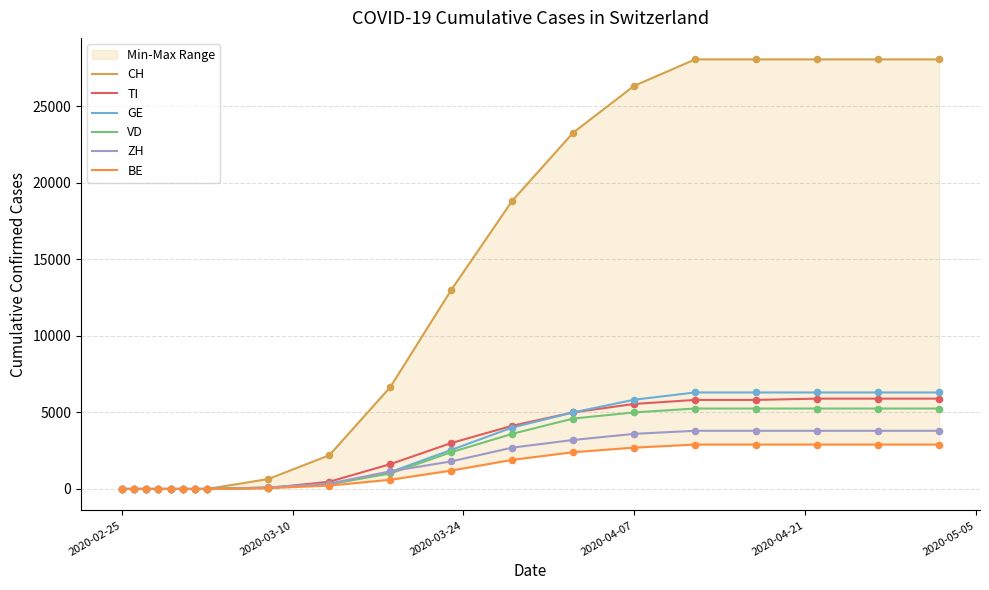

What is the highest value of the GE series?

6303